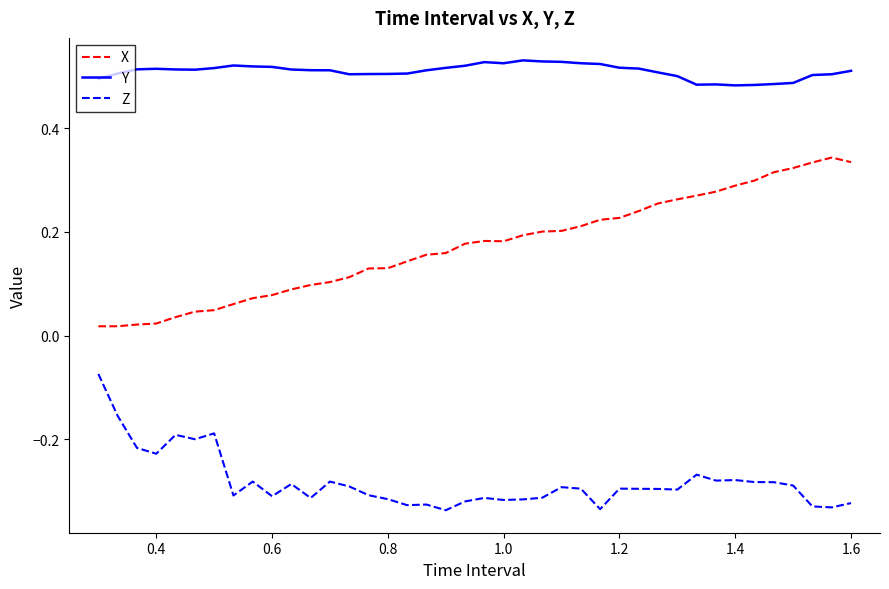

Rank the series by their average value, from highest to lowest.

Y, X, Z